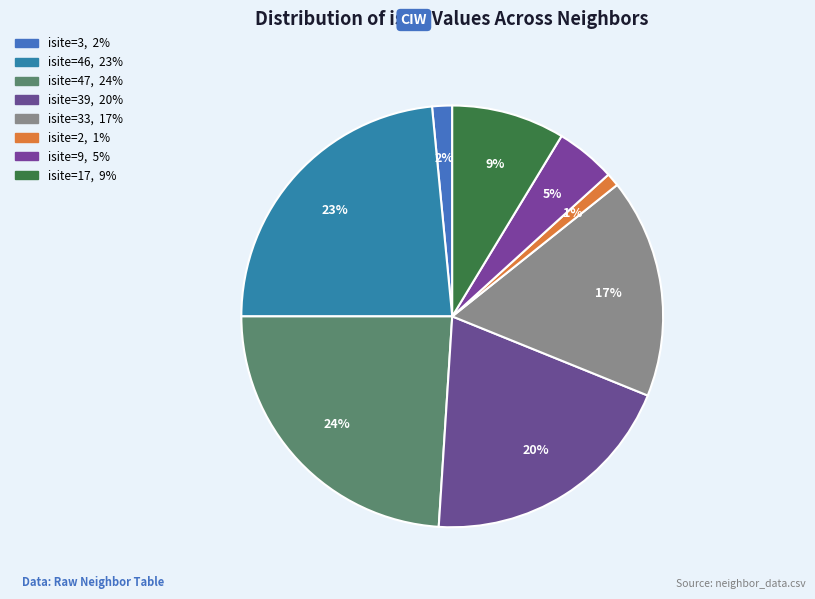

How many slices are in this pie chart?

8